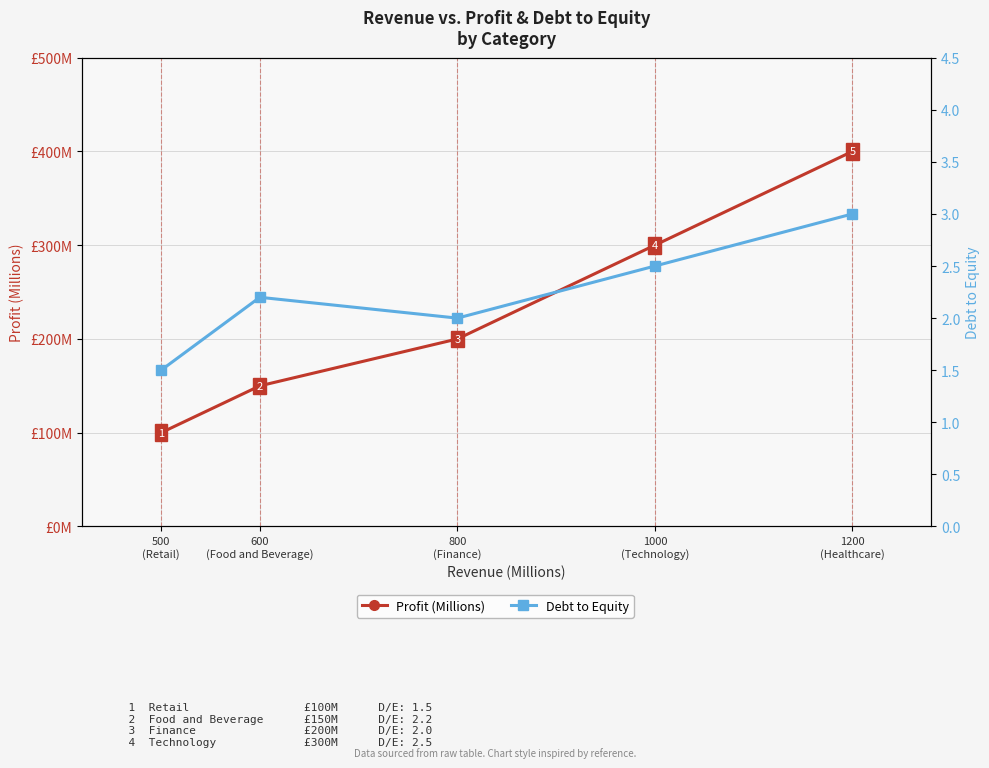

What is the label of the 1st point from the right?

1200
(Healthcare)